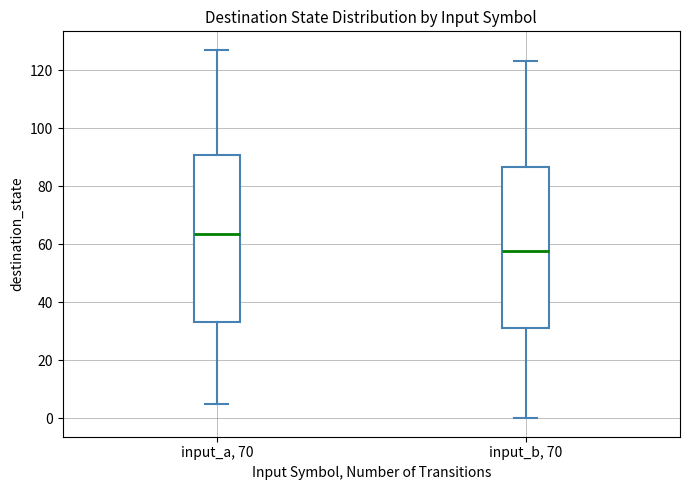

Reading left to right, read every box against the y-axis: the position of its median line, the range the box covers, and the ends of its whiskers. The values are not printed on the chart, so give them approximately, as read against the axis.

input_a, 70: median 64, box 34 to 90, whiskers 6 to 128
input_b, 70: median 58, box 32 to 86, whiskers 0 to 124